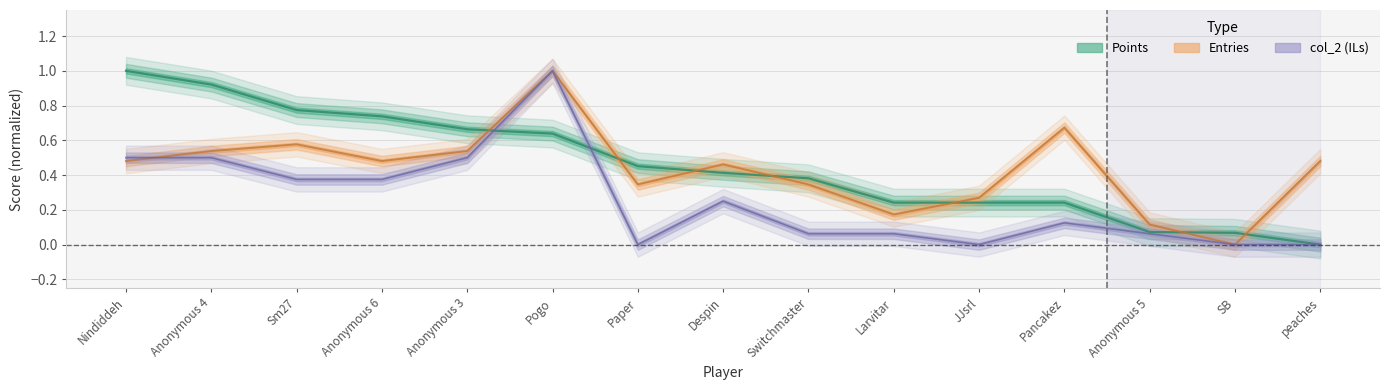

Between Switchmaster and Anonymous 3, which is larger?

Anonymous 3